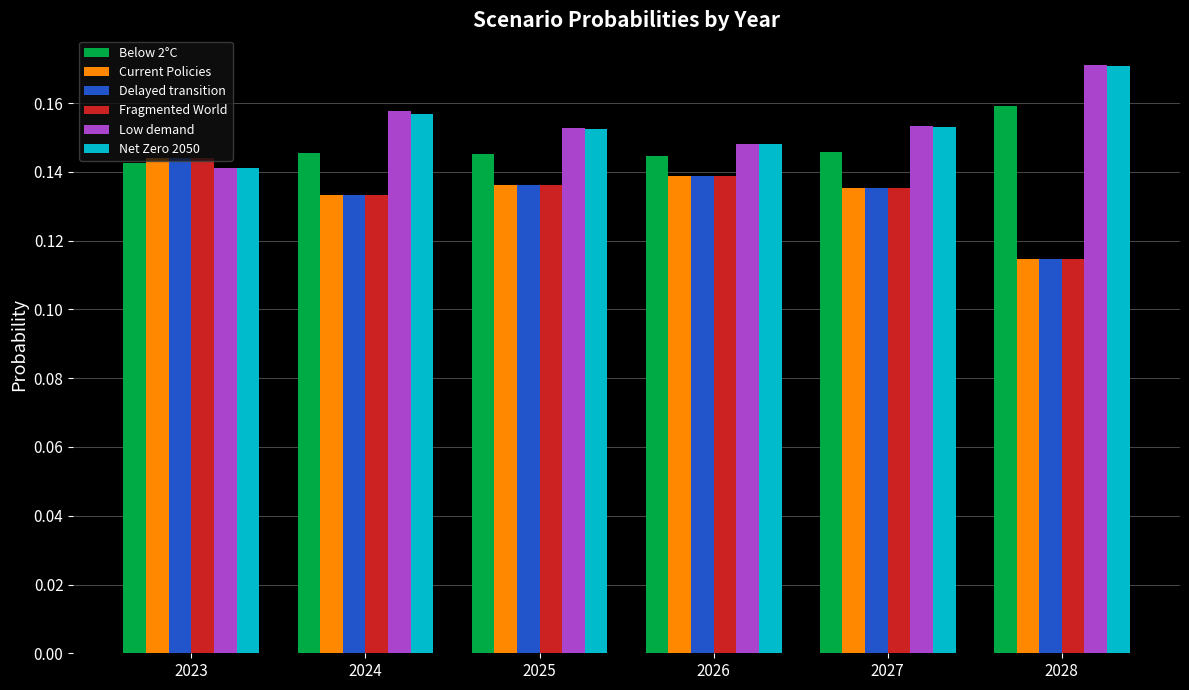

At which label does Fragmented World reach its peak?

2023